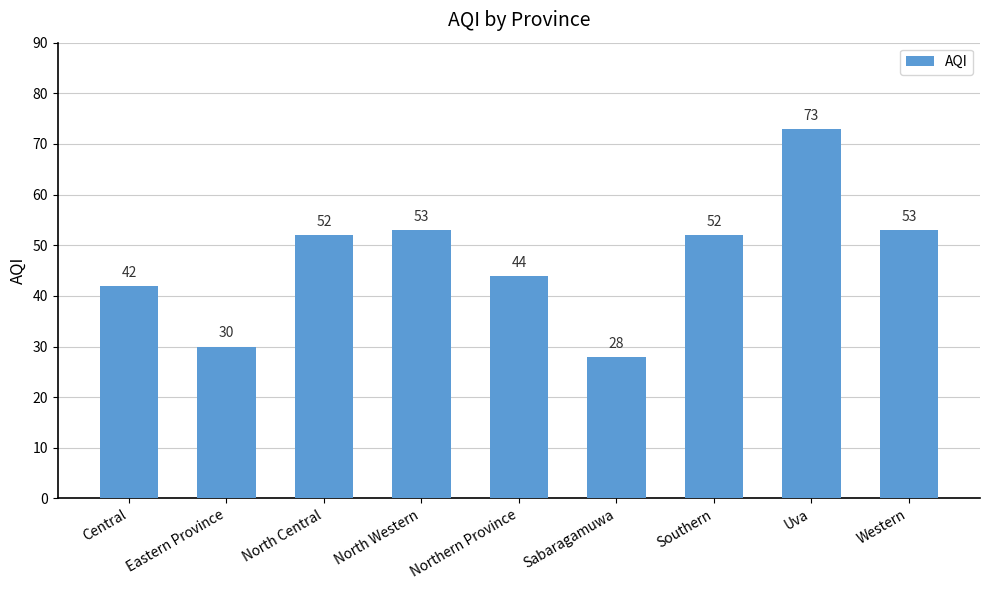

What position from the right is Eastern Province?

8